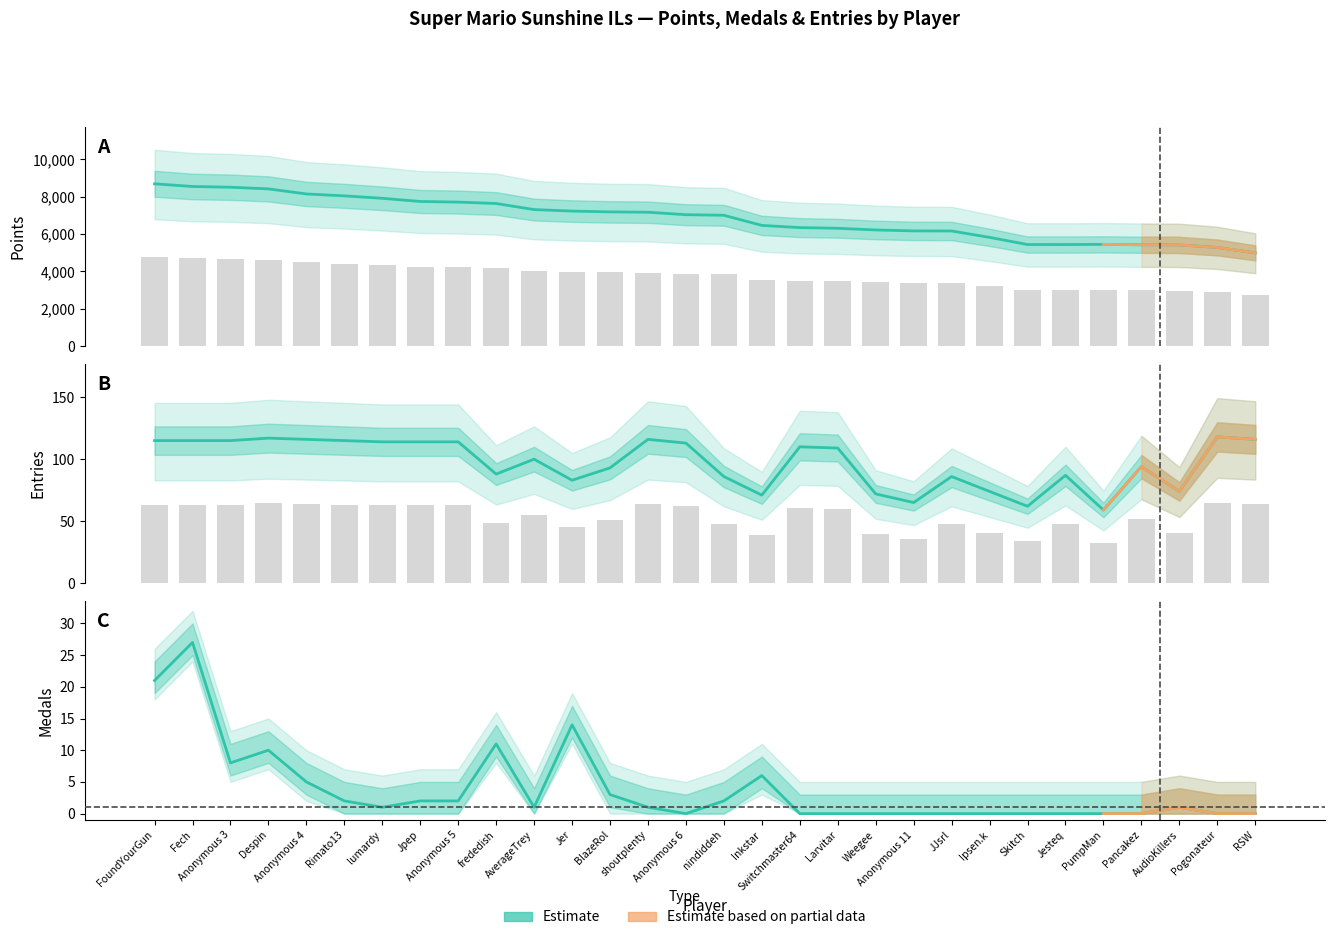

What is the sum of all Medals values?

117